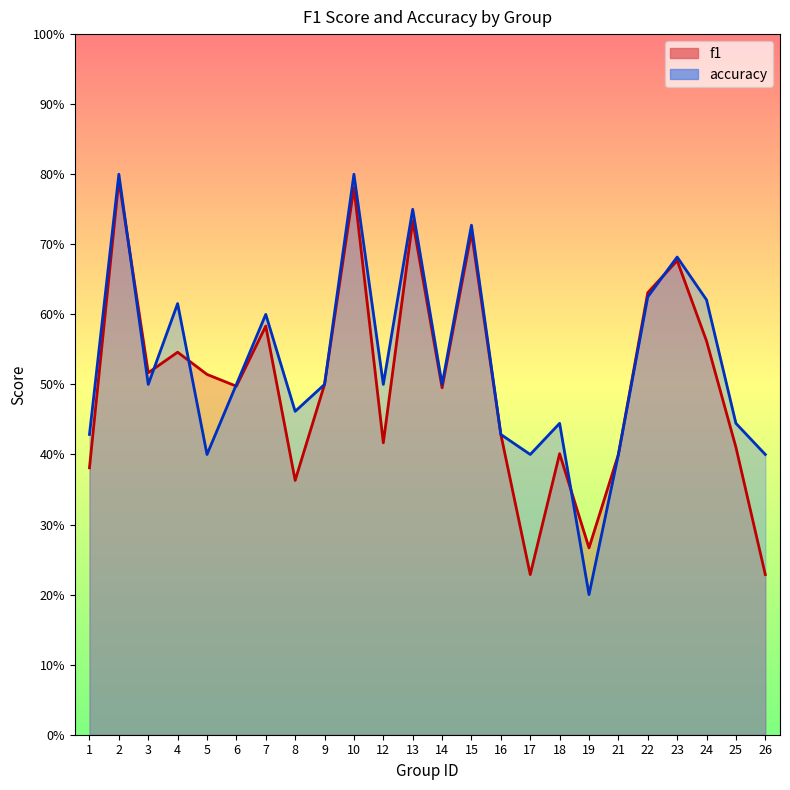

What is the average value of the accuracy series?

0.5